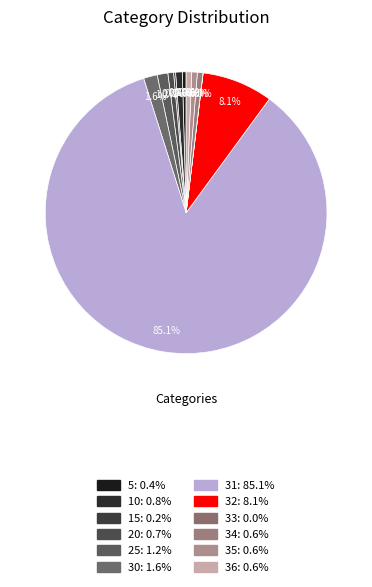

True or false: 33 accounts for 0% of the total.

True